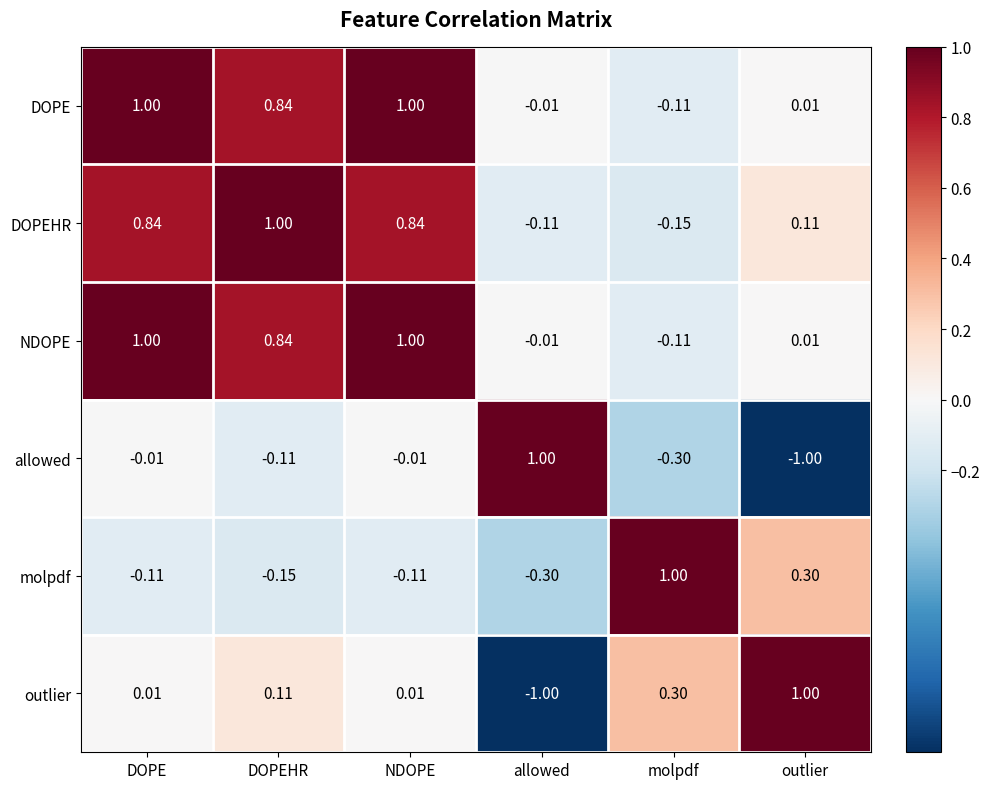

What is the total value across all series at allowed?

-0.4